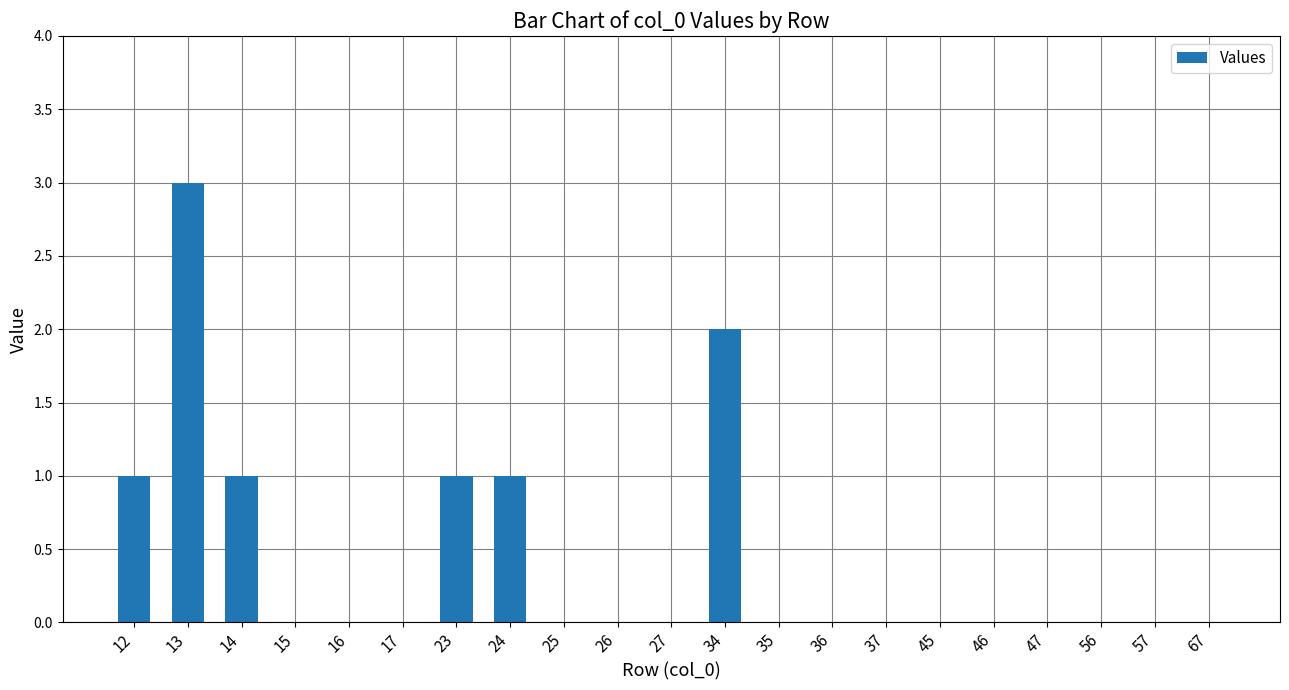

The value at 37 is 1. True or false?

False